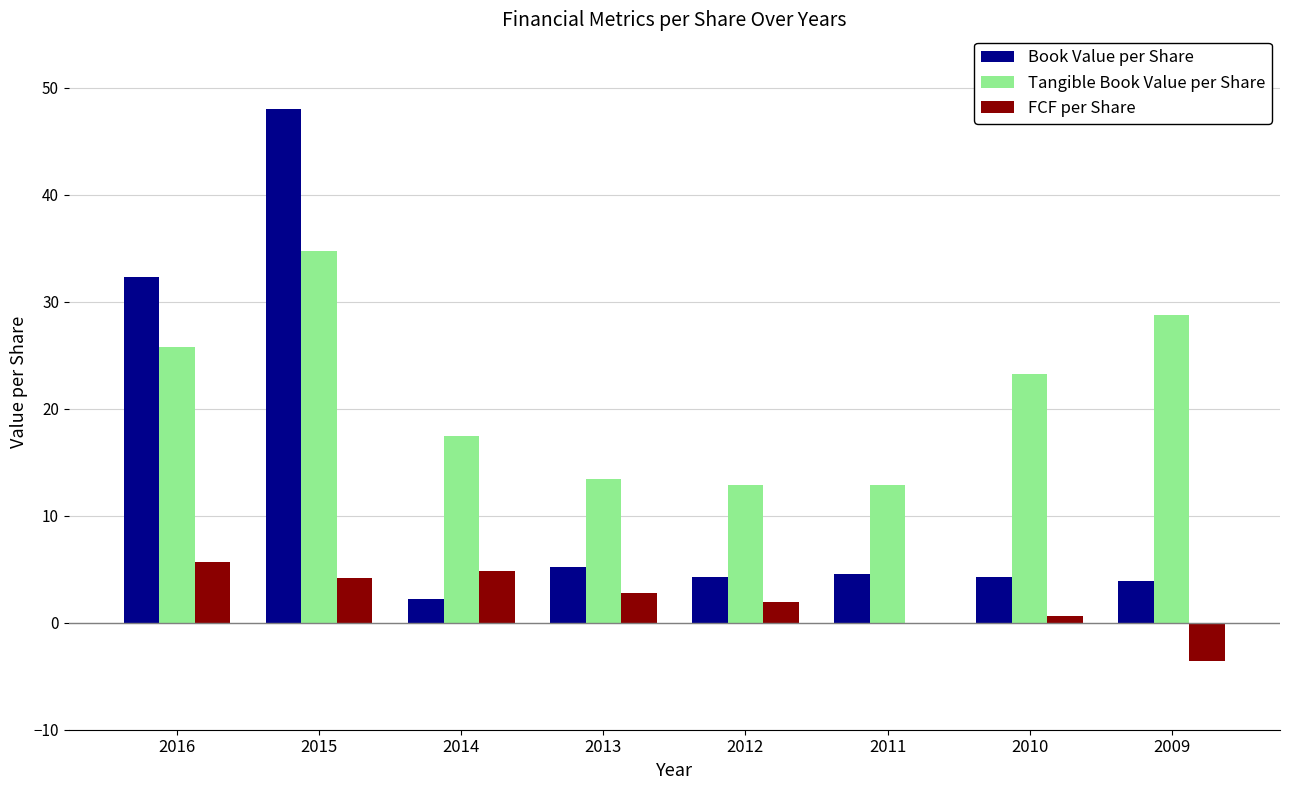

What is the maximum value for Book Value per Share?

48.0